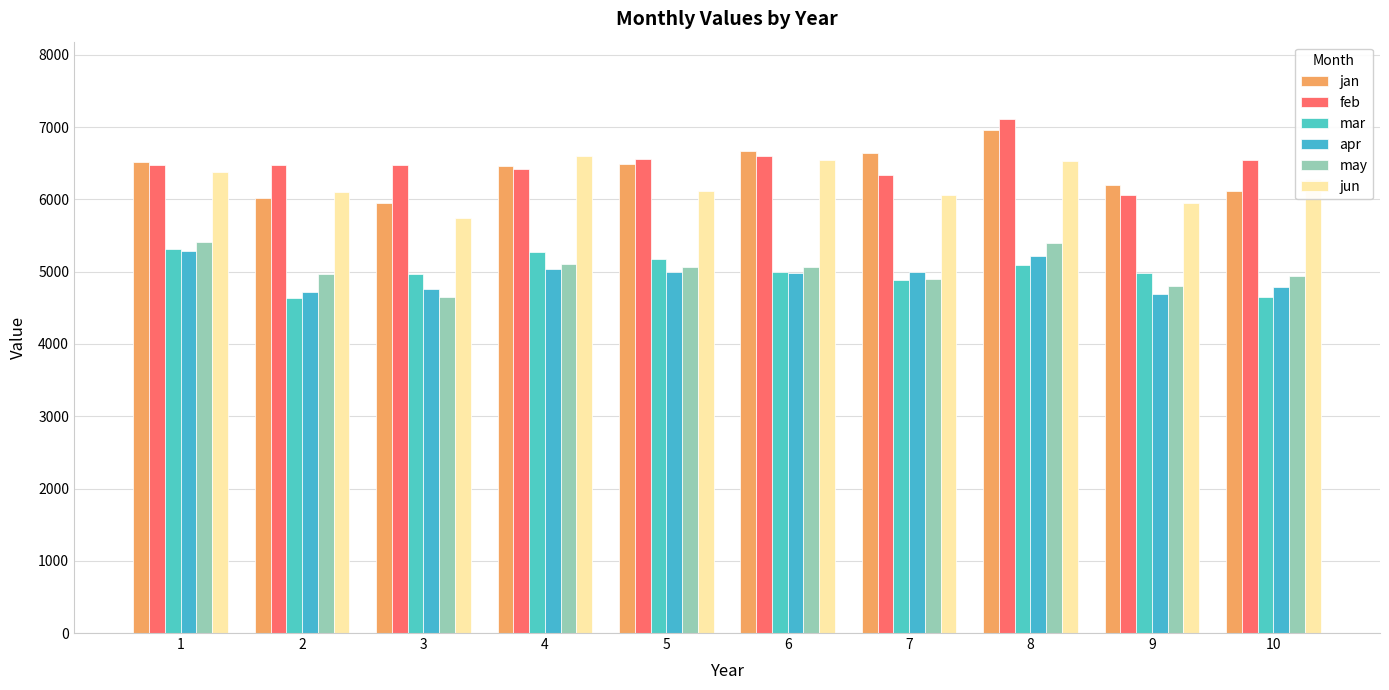

How many values in the feb series are below 6477?

5